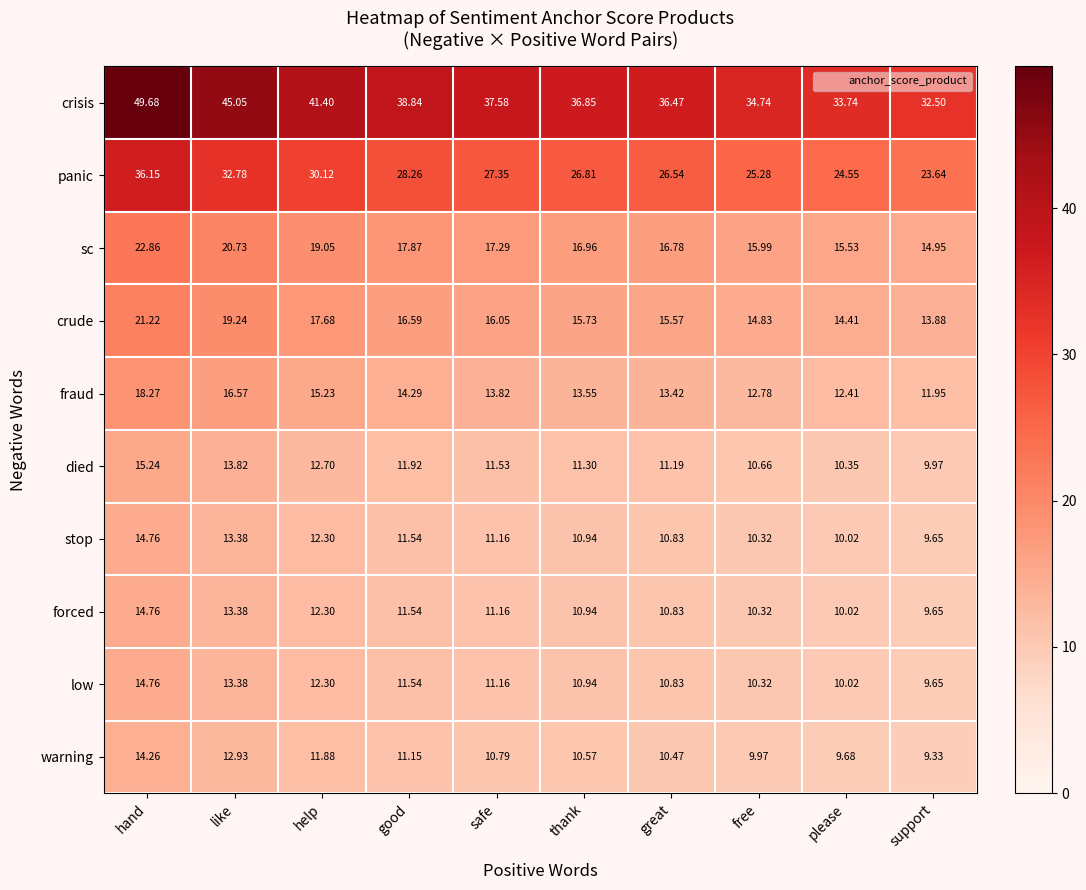

Which category has the highest value in the crisis series?

hand